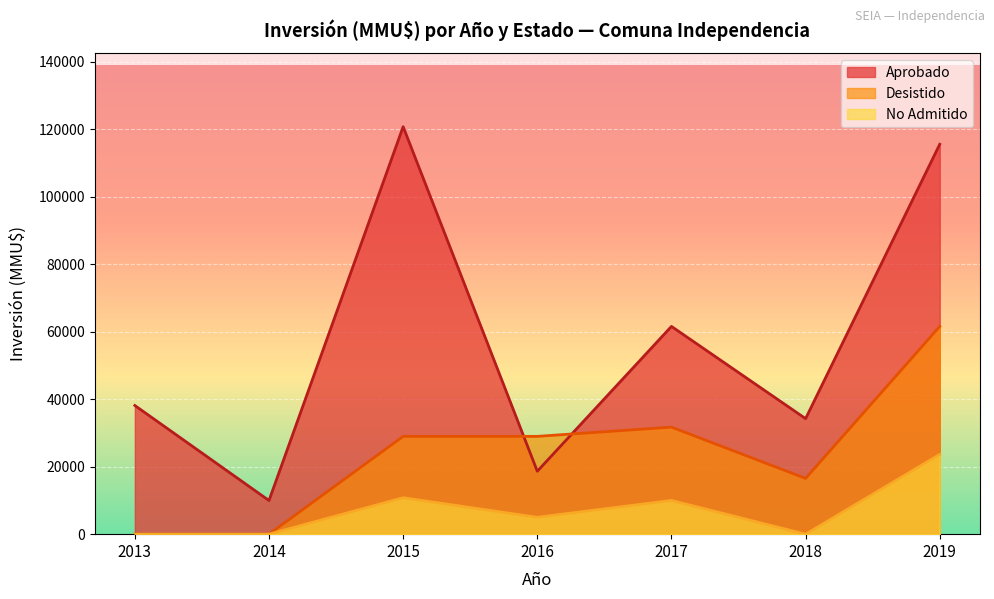

The value of Aprobado at 2014 is 14421. True or false?

False